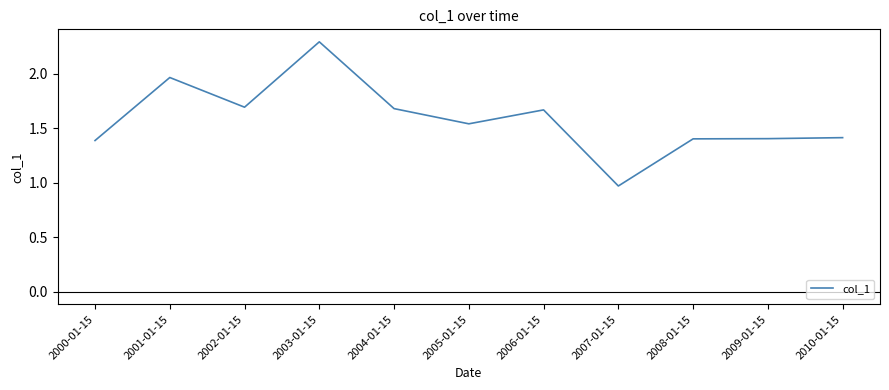

What position from the left is 2000-01-15?

1